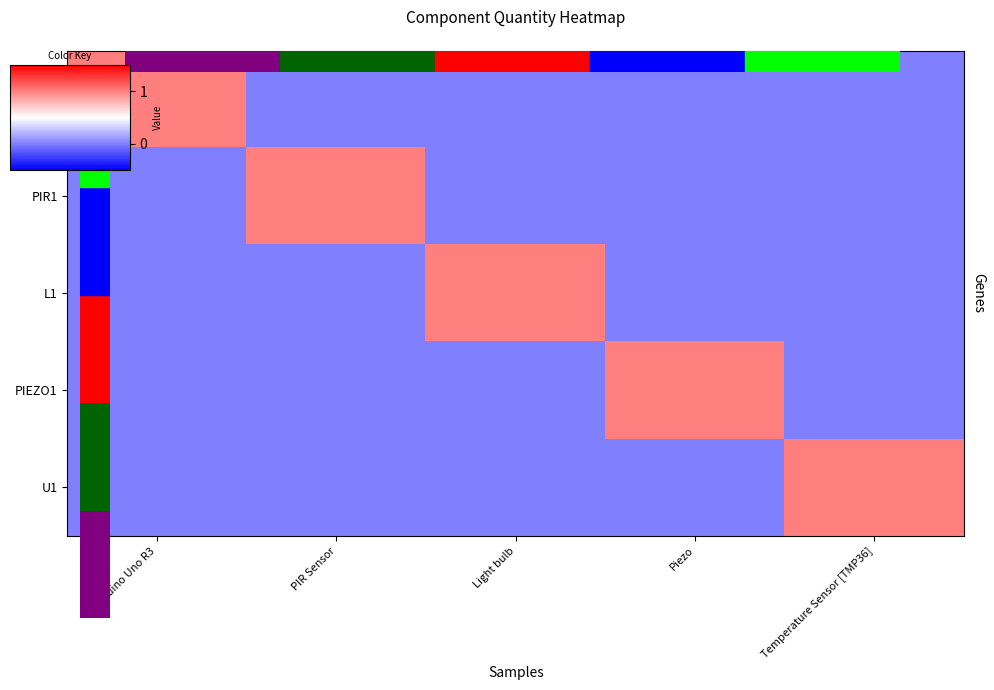

Reading right to left, transcribe all the data shown in this chart.

U2: Temperature Sensor [TMP36]=0	Piezo=0	Light bulb=0	PIR Sensor=0	Arduino Uno R3=1
PIR1: Temperature Sensor [TMP36]=0	Piezo=0	Light bulb=0	PIR Sensor=1	Arduino Uno R3=0
L1: Temperature Sensor [TMP36]=0	Piezo=0	Light bulb=1	PIR Sensor=0	Arduino Uno R3=0
PIEZO1: Temperature Sensor [TMP36]=0	Piezo=1	Light bulb=0	PIR Sensor=0	Arduino Uno R3=0
U1: Temperature Sensor [TMP36]=1	Piezo=0	Light bulb=0	PIR Sensor=0	Arduino Uno R3=0